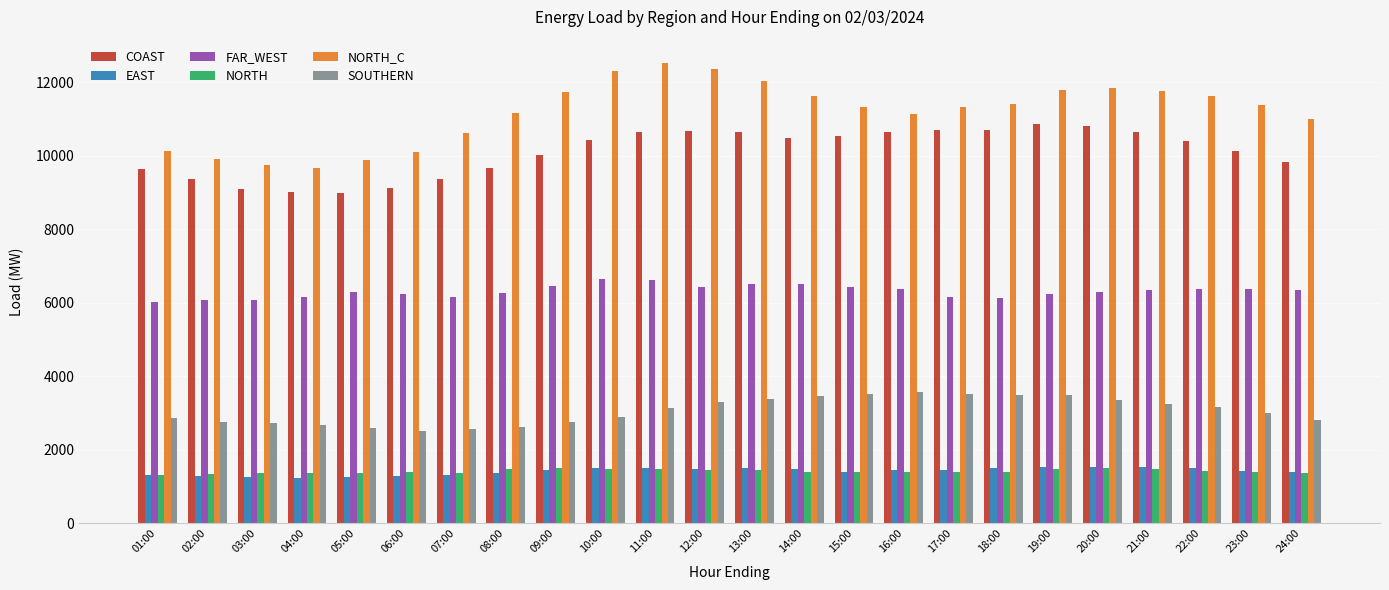

What is the label of the 15th bar from the right?

10:00